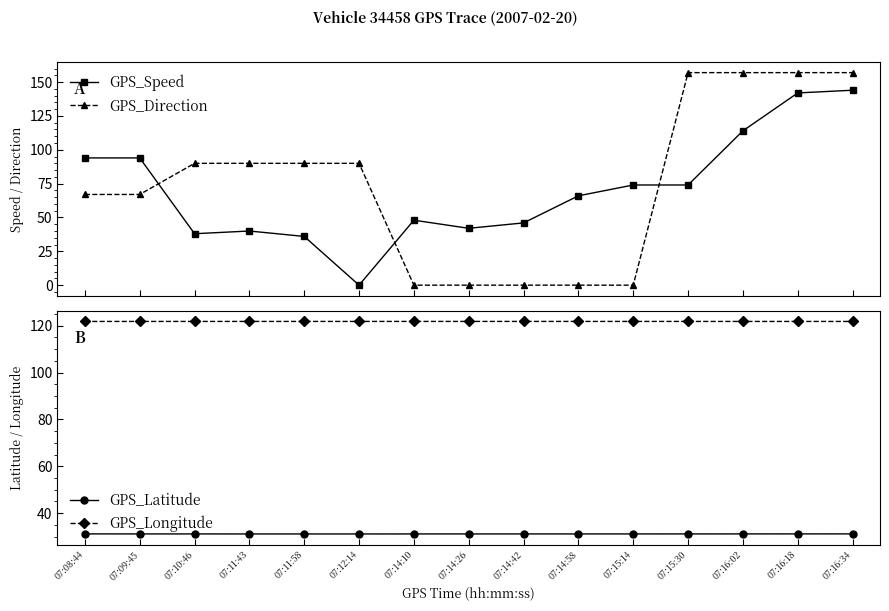

In GPS_Latitude, how many points are lower than both neighbors (excluding endpoints)?

1